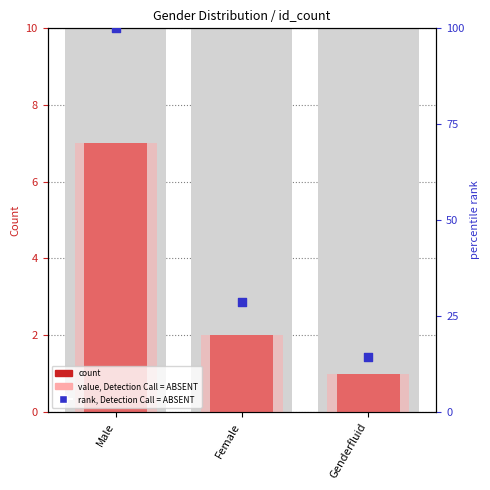

At how many categories does at least one series exceed 99?

1